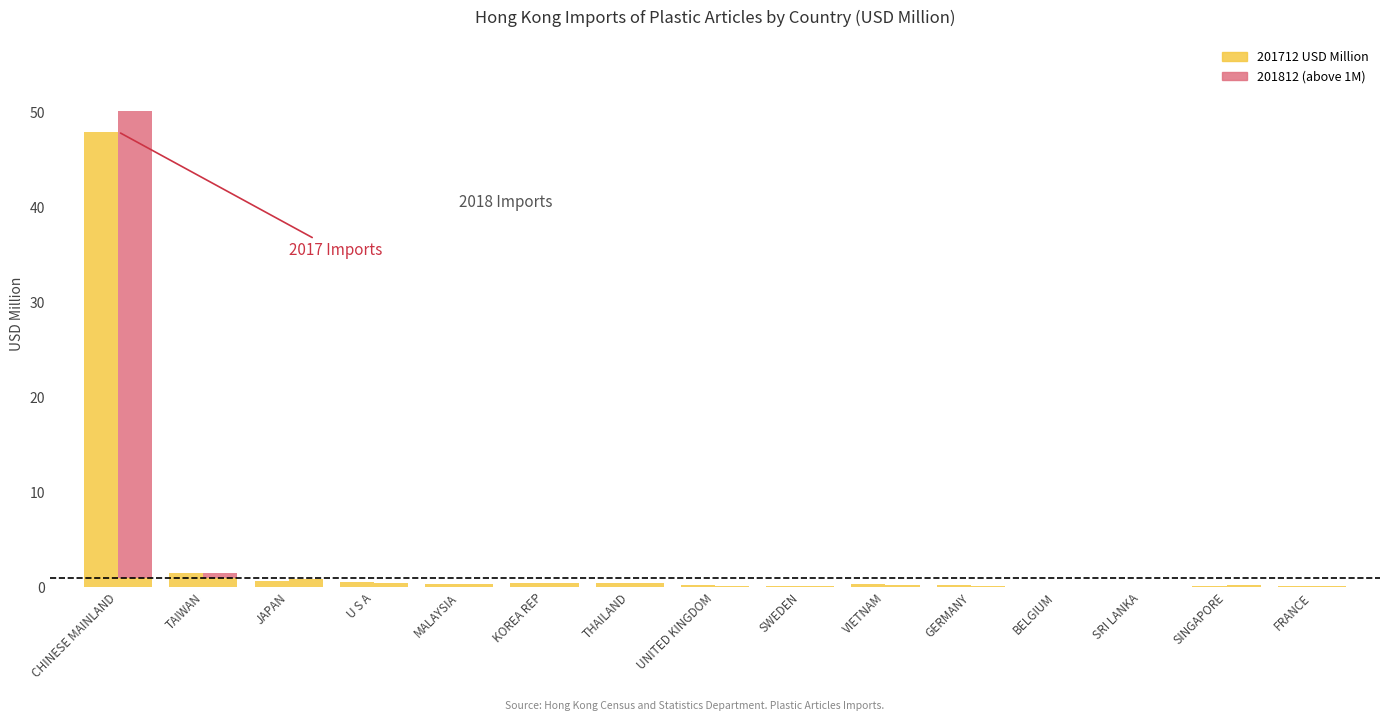

What is the average value of the 201812 USD Million series?

3.3